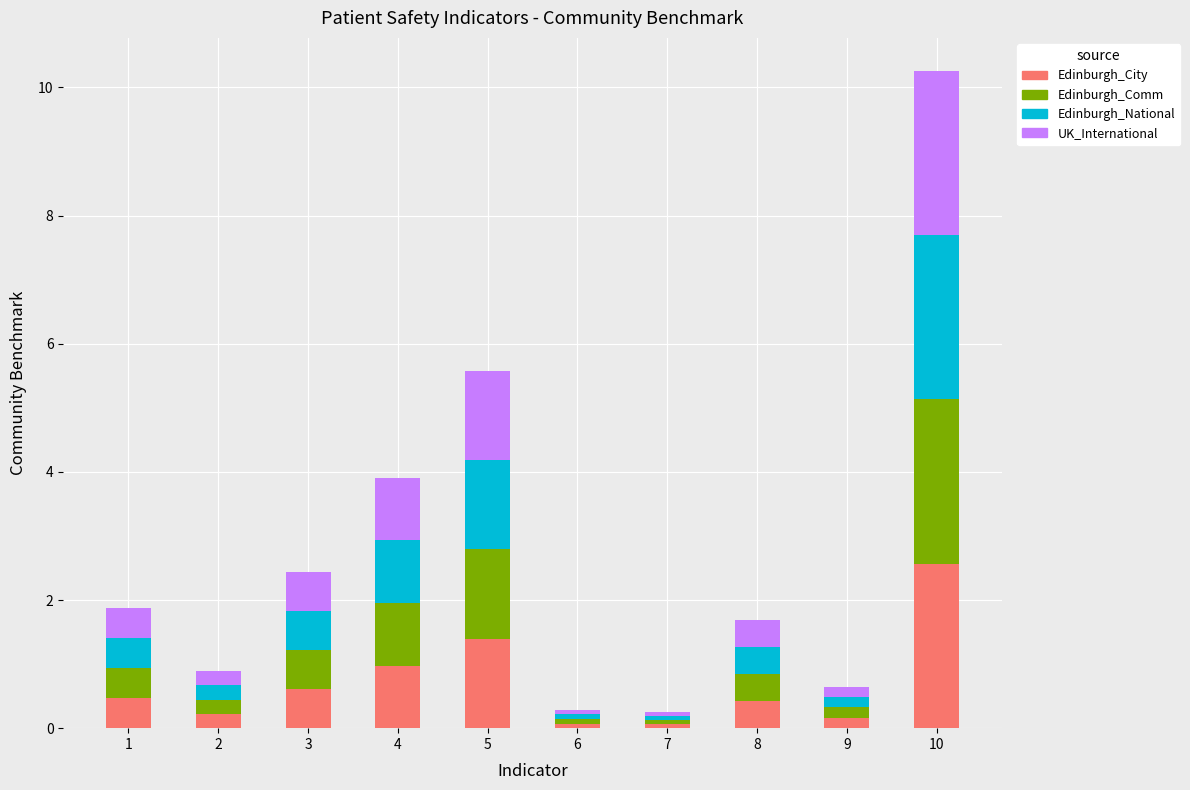

What is the total value across all series at 4?

3.9